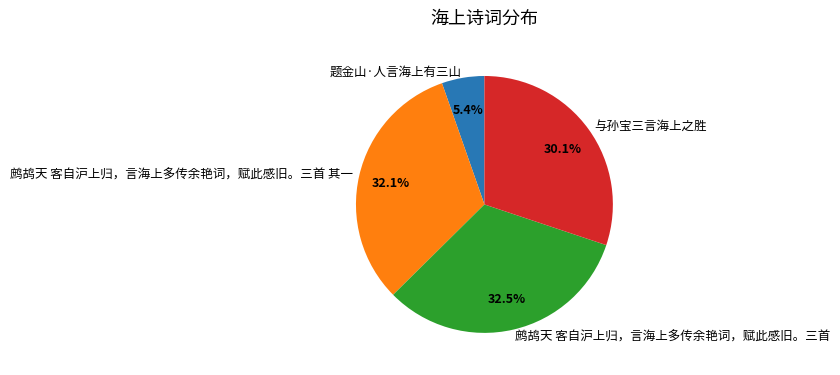

Which slice is the smallest?

题金山·人言海上有三山